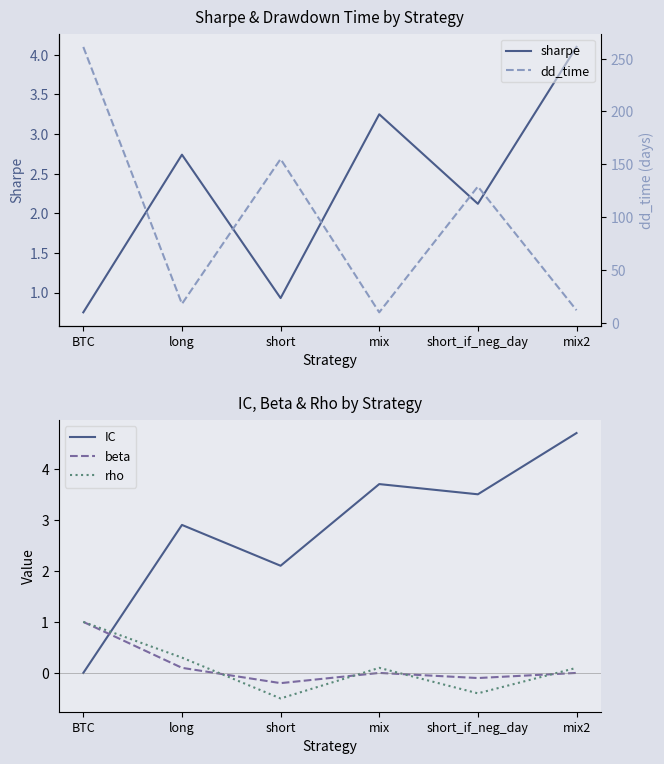

After their last crossing, which series has the higher values: sharpe or beta?

sharpe